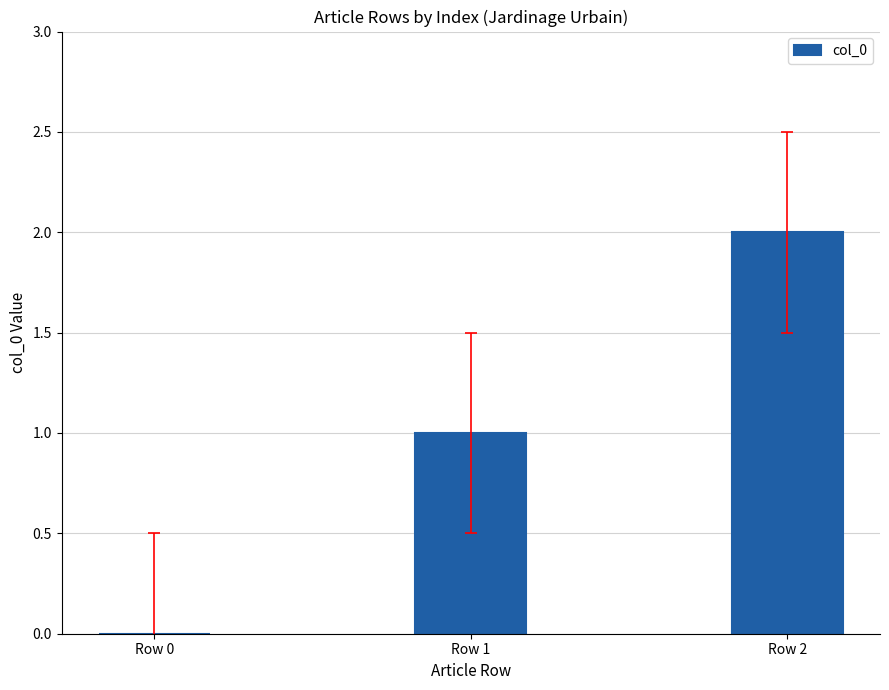

Are the bars horizontal?

No